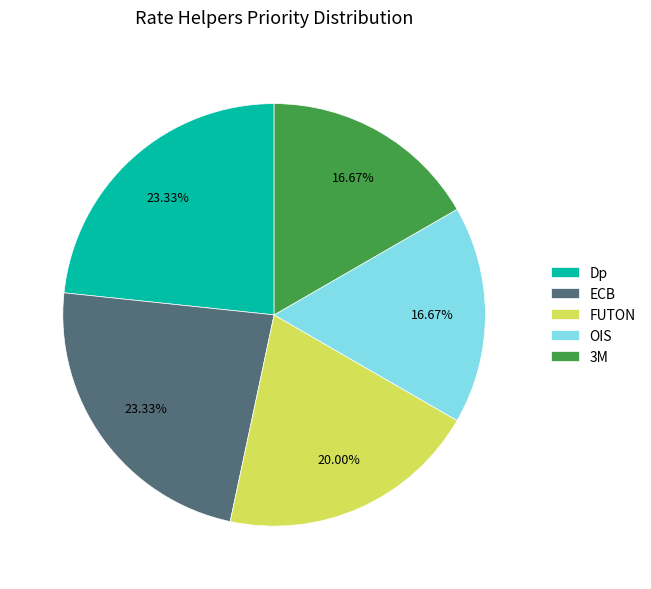

What is the ratio of the value at 3M to the value at ECB?

0.7